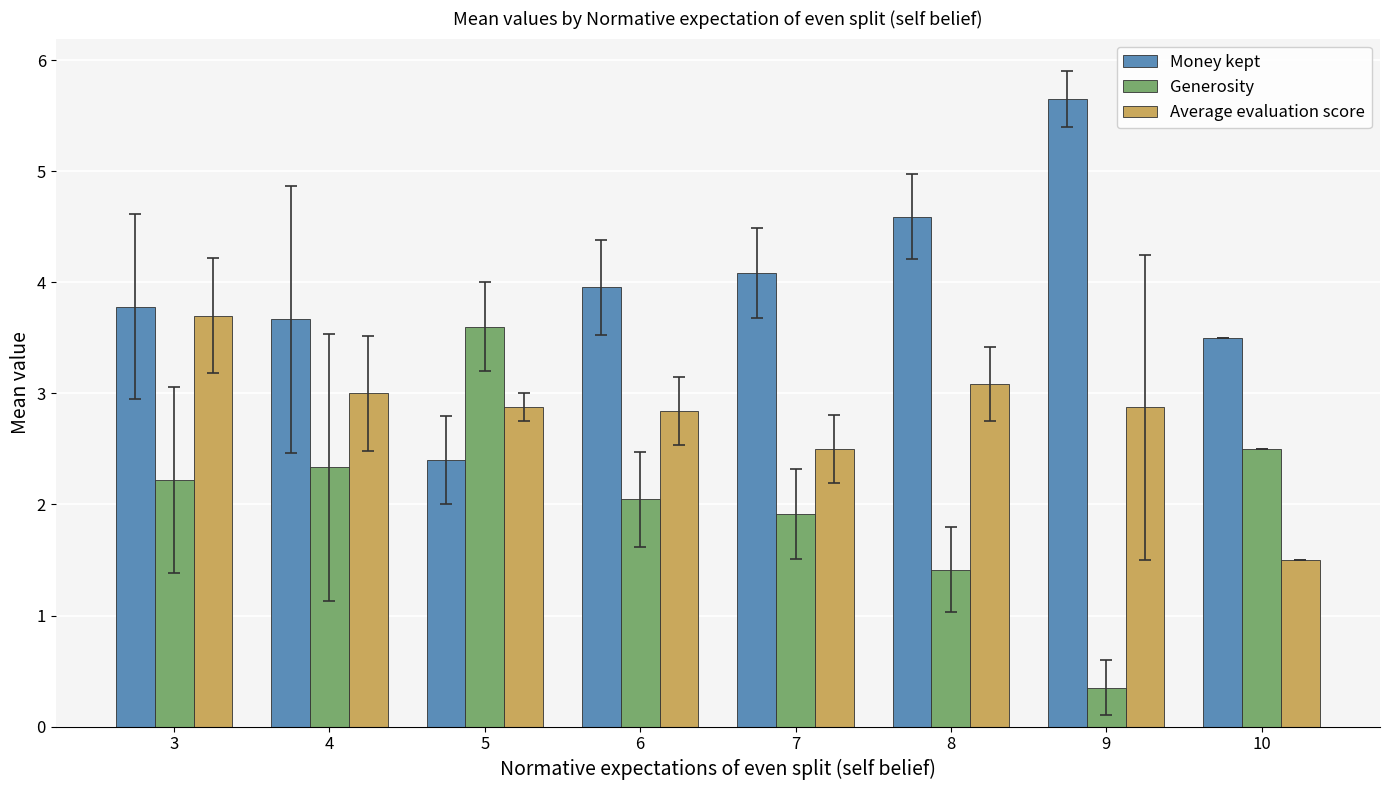

True or false: Generosity has a value of 1.4 at 8.

True